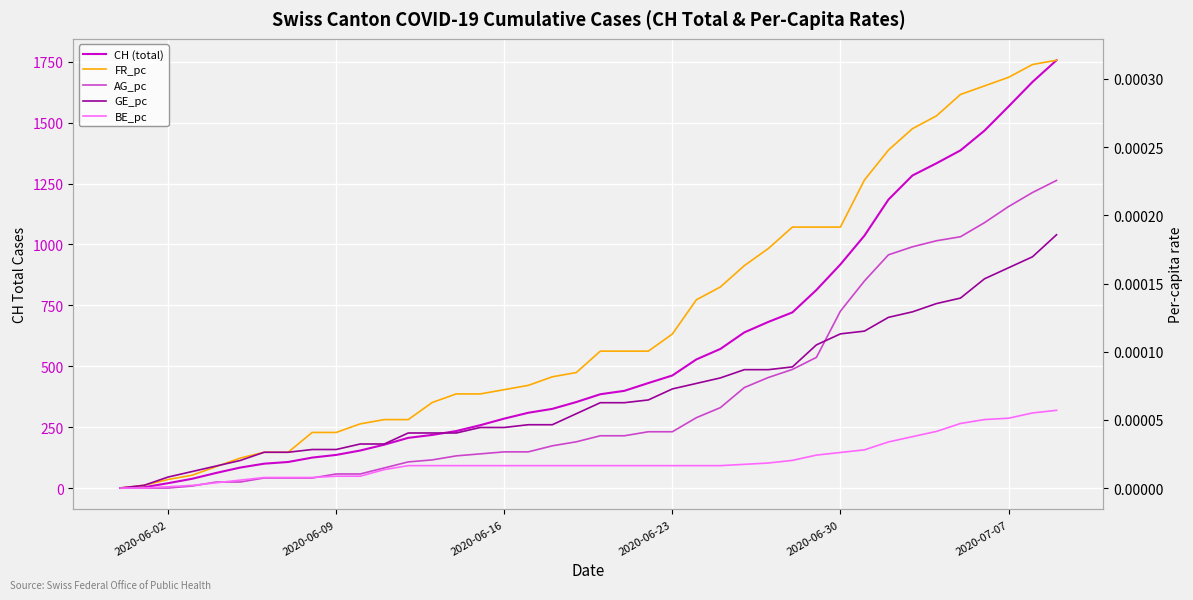

True or false: FR_pc and BE_pc intersect in this chart.

False